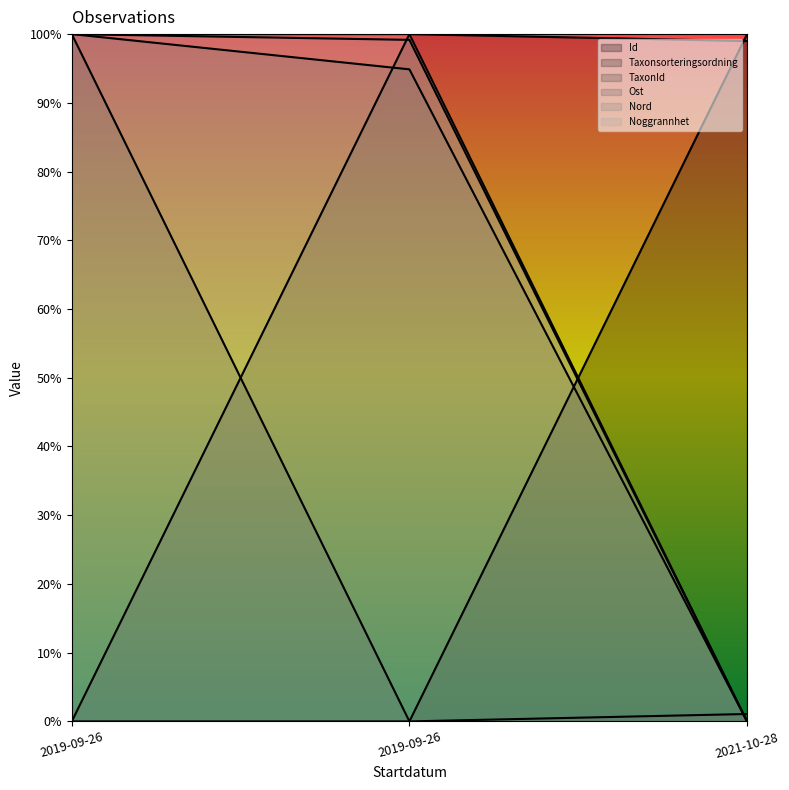

What are all the series names shown in the legend?

Id, Taxonsorteringsordning, TaxonId, Ost, Nord, Noggrannhet